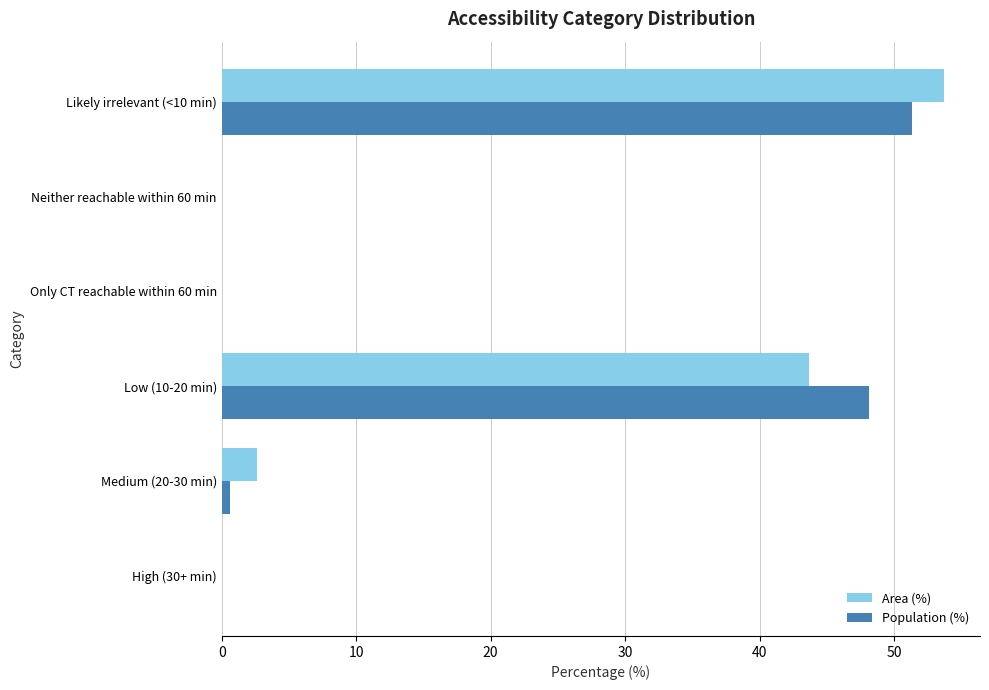

Count the number of data series in this chart.

2